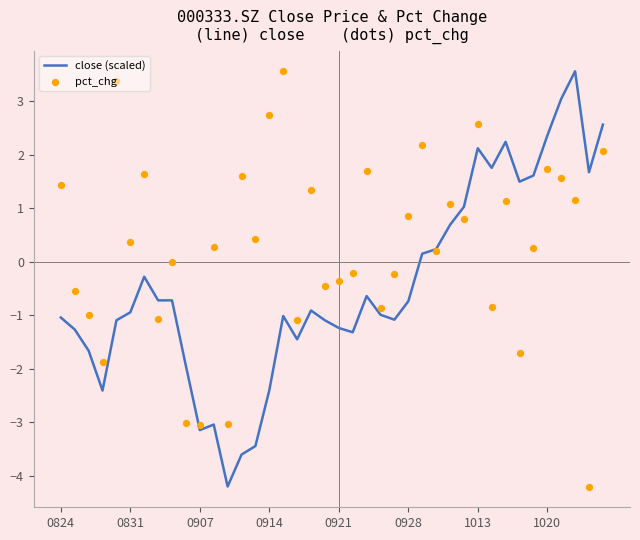

At which category is the sum across all series the highest?

37